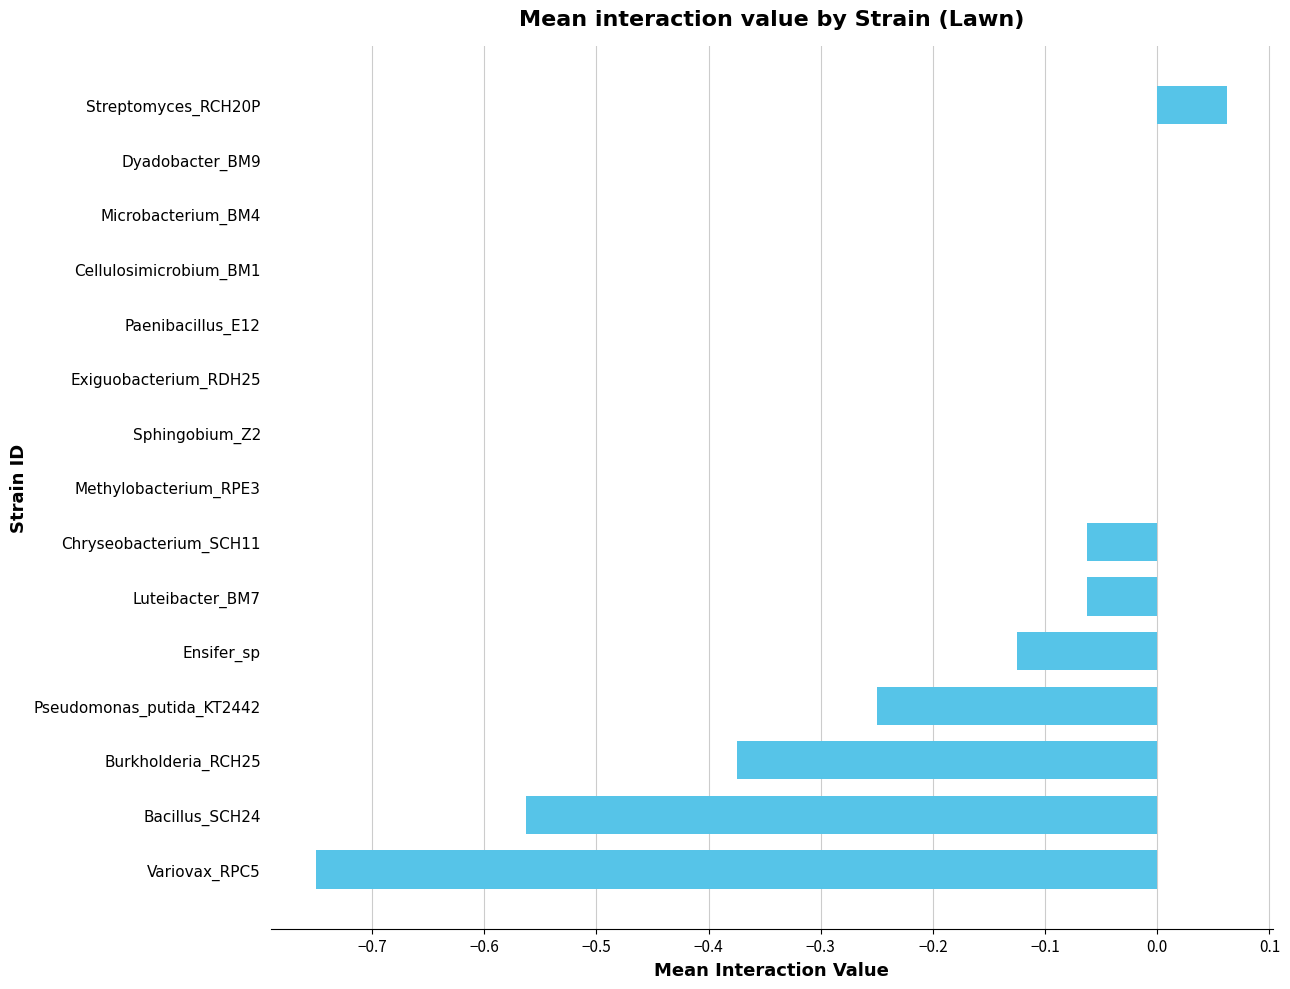

The value at Paenibacillus_E12 is -0.5. True or false?

False